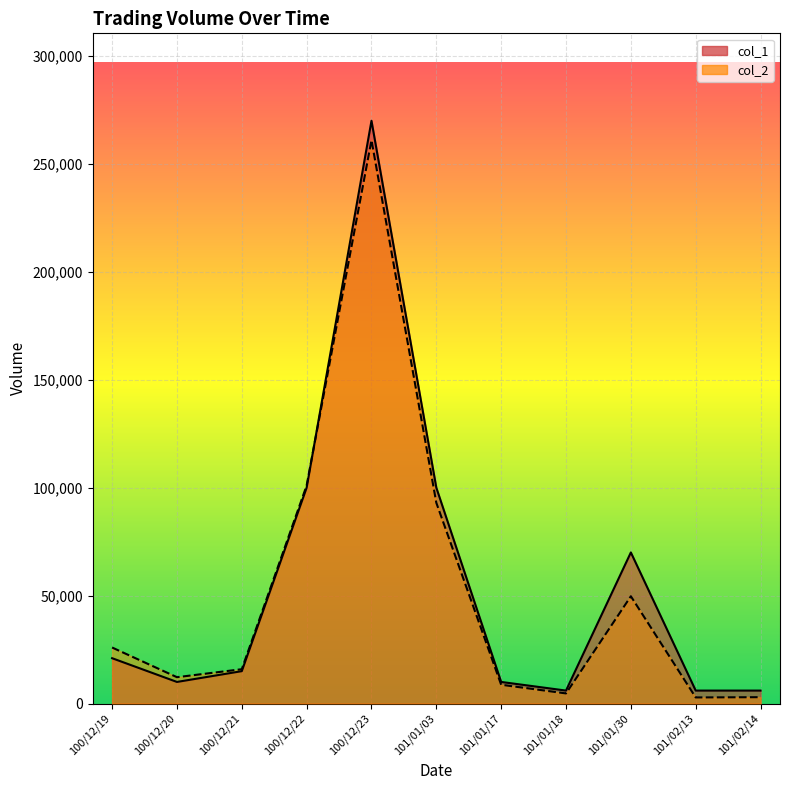

Which category has the lowest value in the col_2 series?

101/02/13